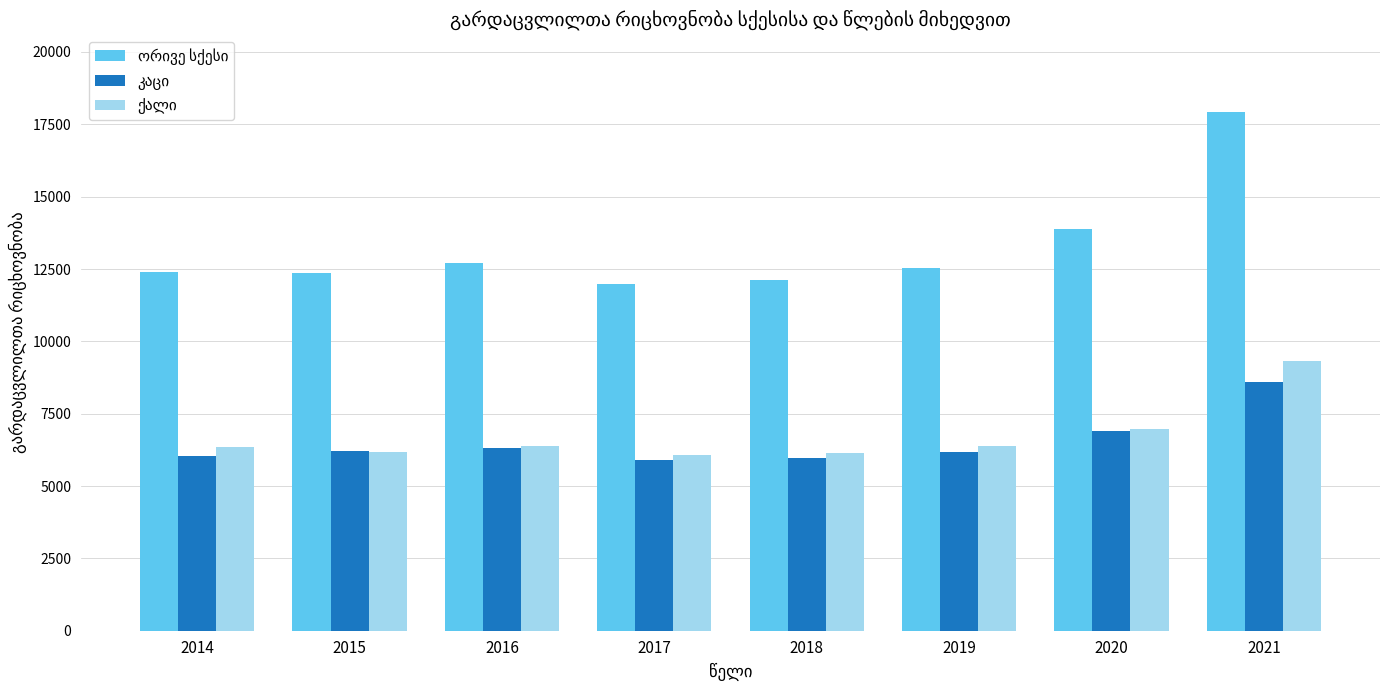

How many categories are shown in the chart?

8